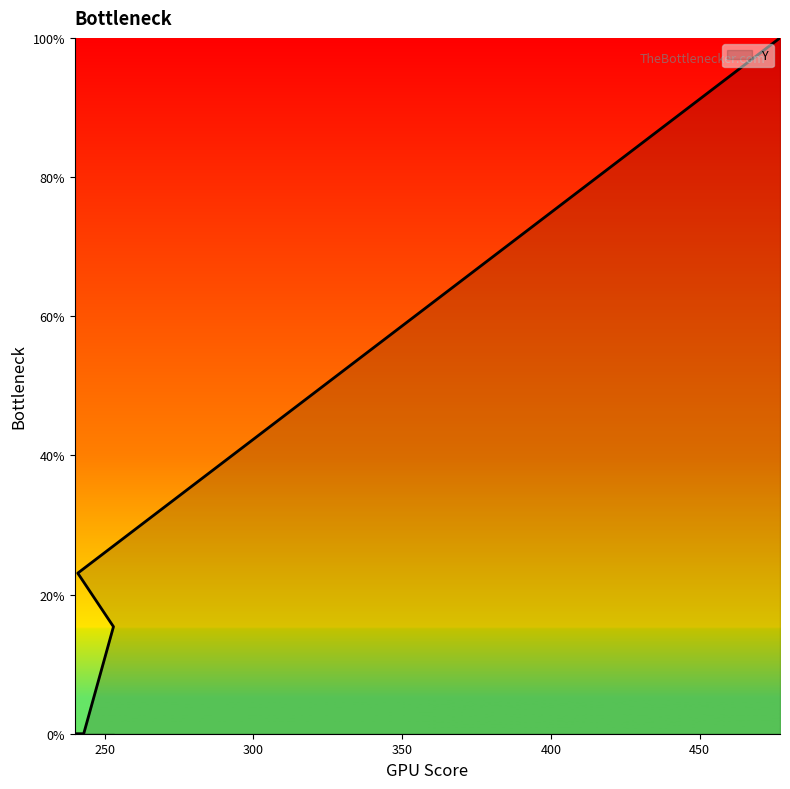

What position from the left is 477?

5